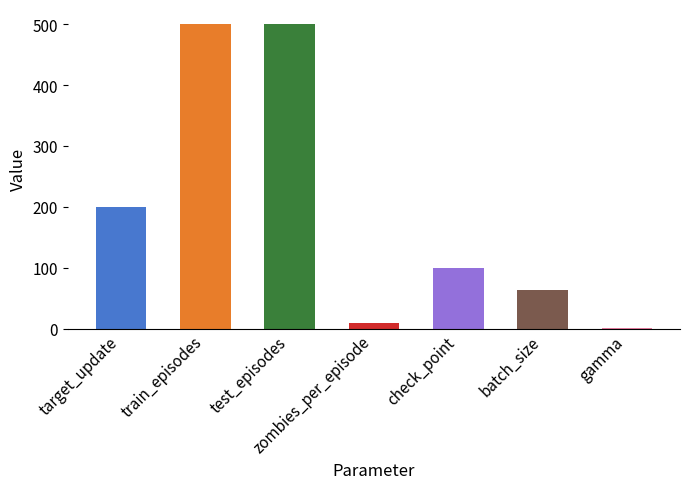

What is the maximum value shown in the chart?

500.0